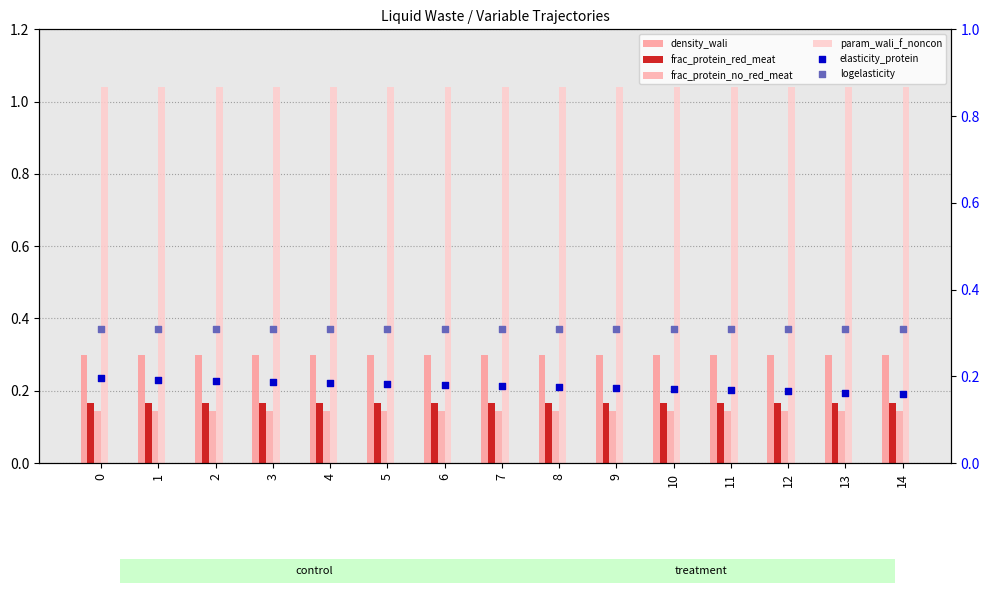

Is the value of density_wali at 4 greater than the value of logelasticity at 13?

No